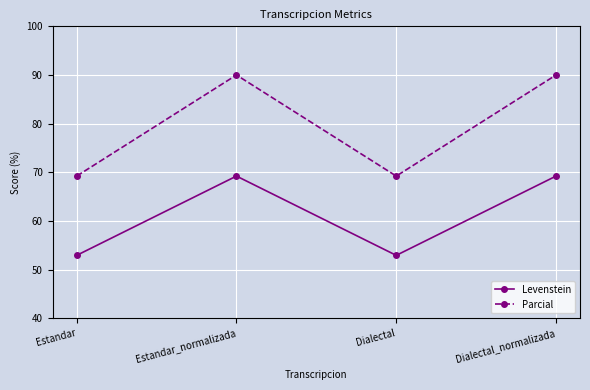

What position from the right is Estandar?

4